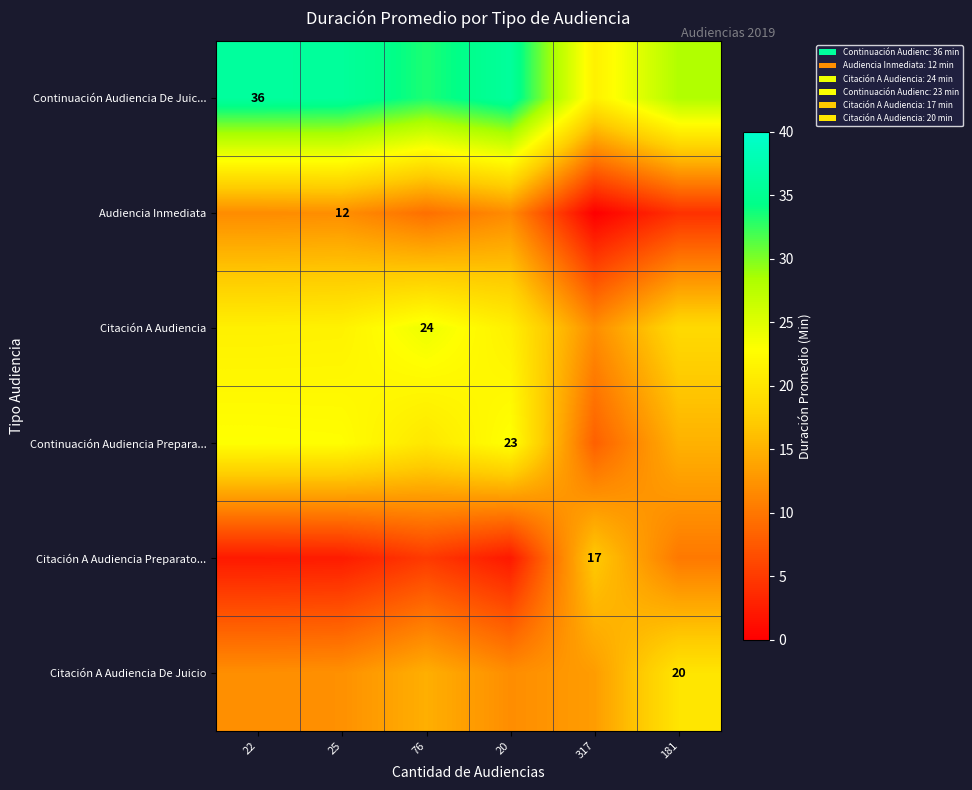

What is the lowest value of the Citación A Audiencia Preparato... series?

2.1